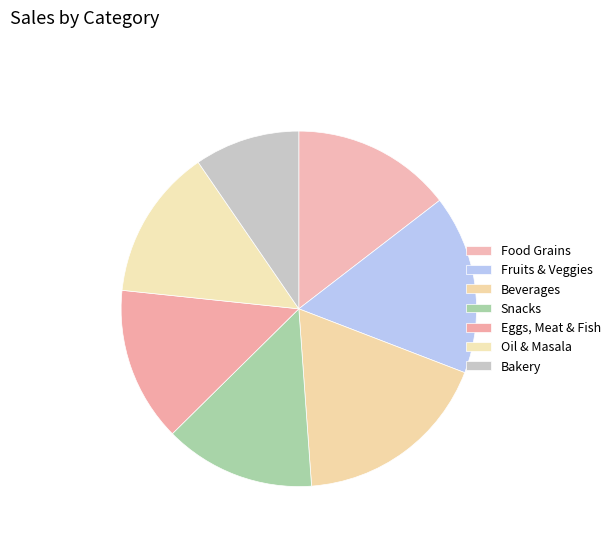

Which category has the biggest portion of the pie?

Beverages